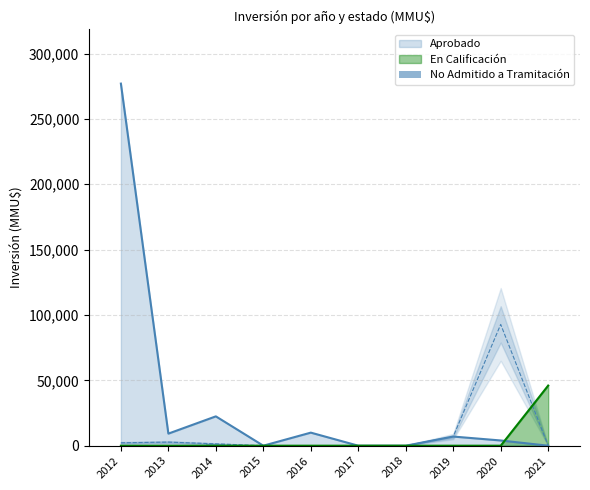

Is it true that the value at 2021 is 848.4?

False